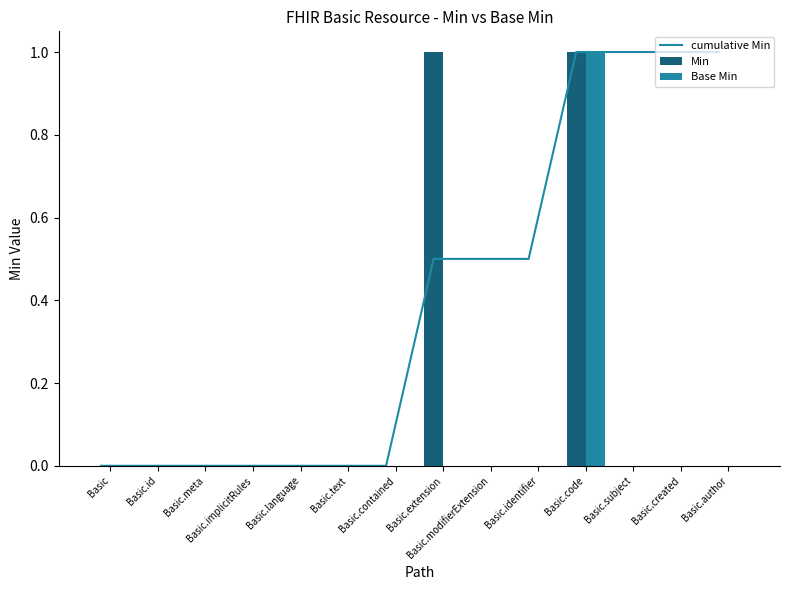

Is the value of Base Min at Basic.identifier greater than the value of cumulative Min at Basic.text?

No